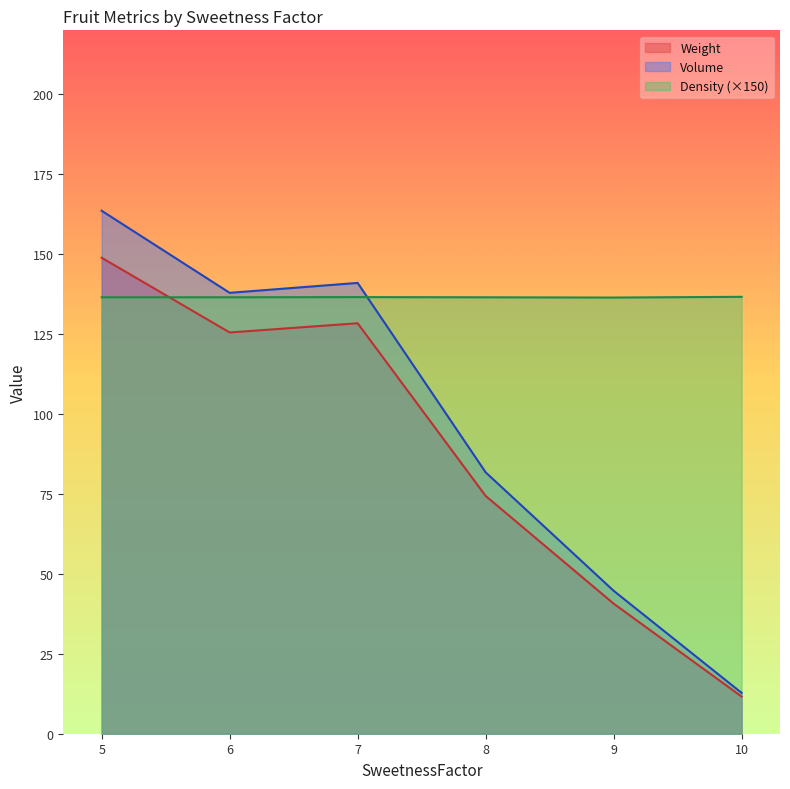

List the series in order of their peak value, lowest first.

Density, Weight, Volume